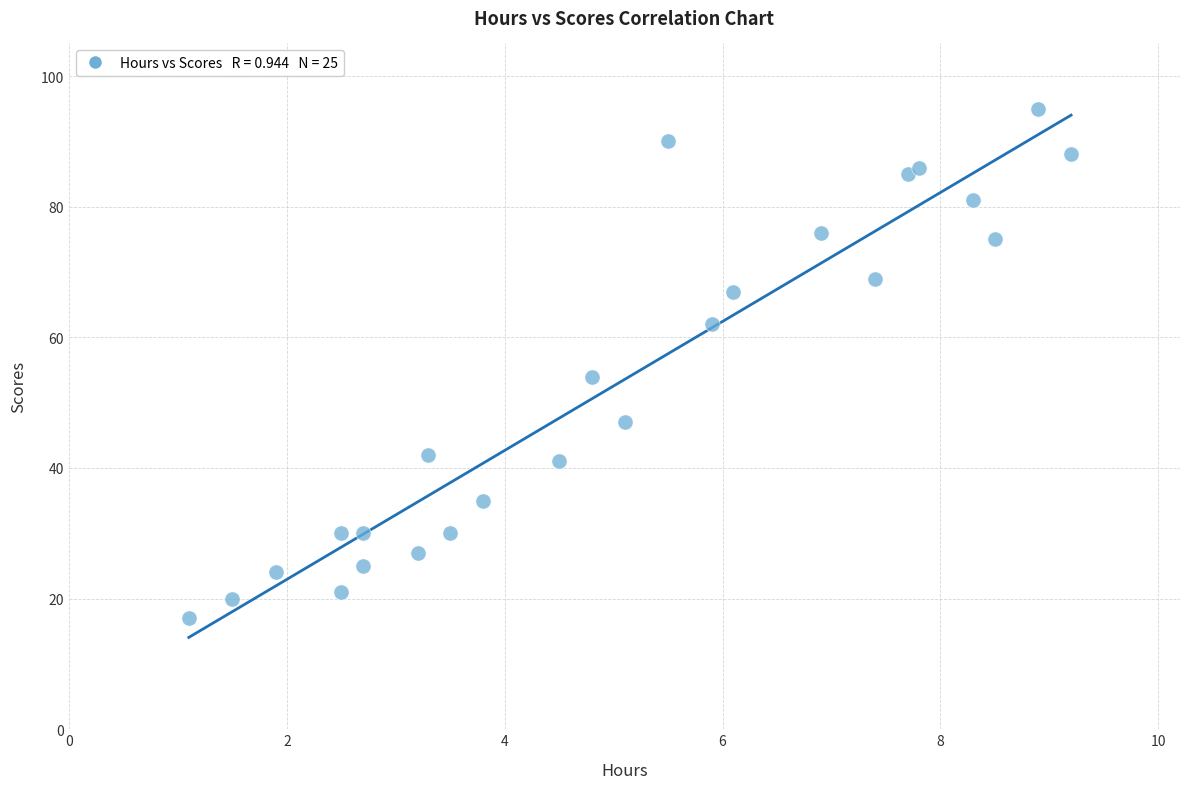

What Y value in the scatter plot is closest to 56?

54